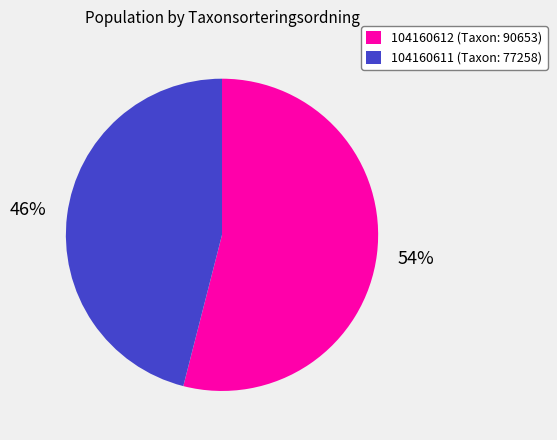

Approximately how many times larger is the value at 104160612 compared to 104160611?

1.2